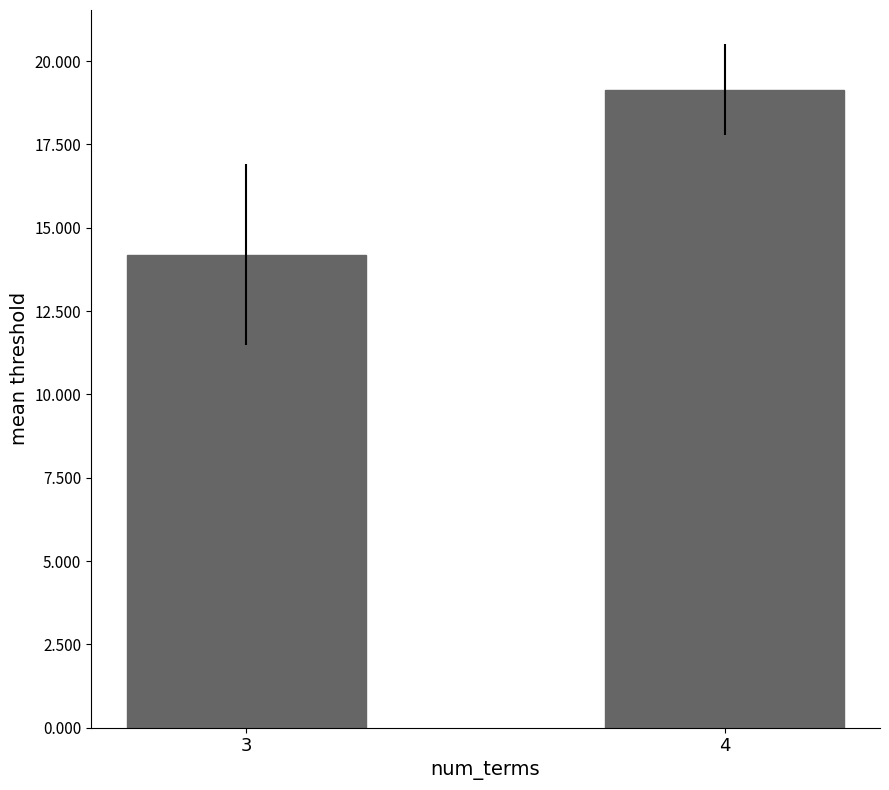

List the labels in order of value, smallest first.

3, 4